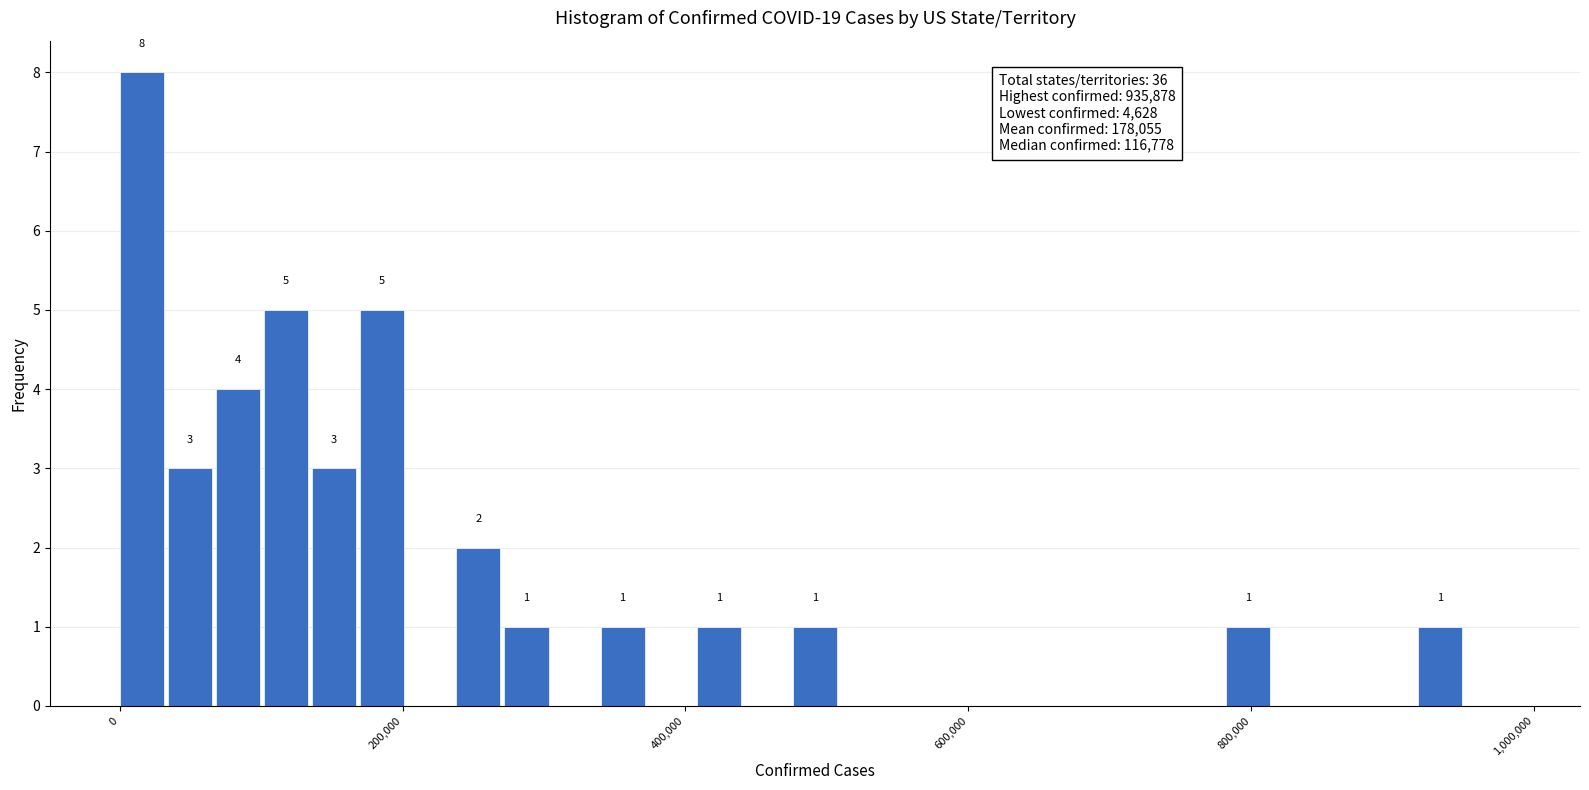

Read against the x-axis, roughly where is the centre of the tallest bar?

20000